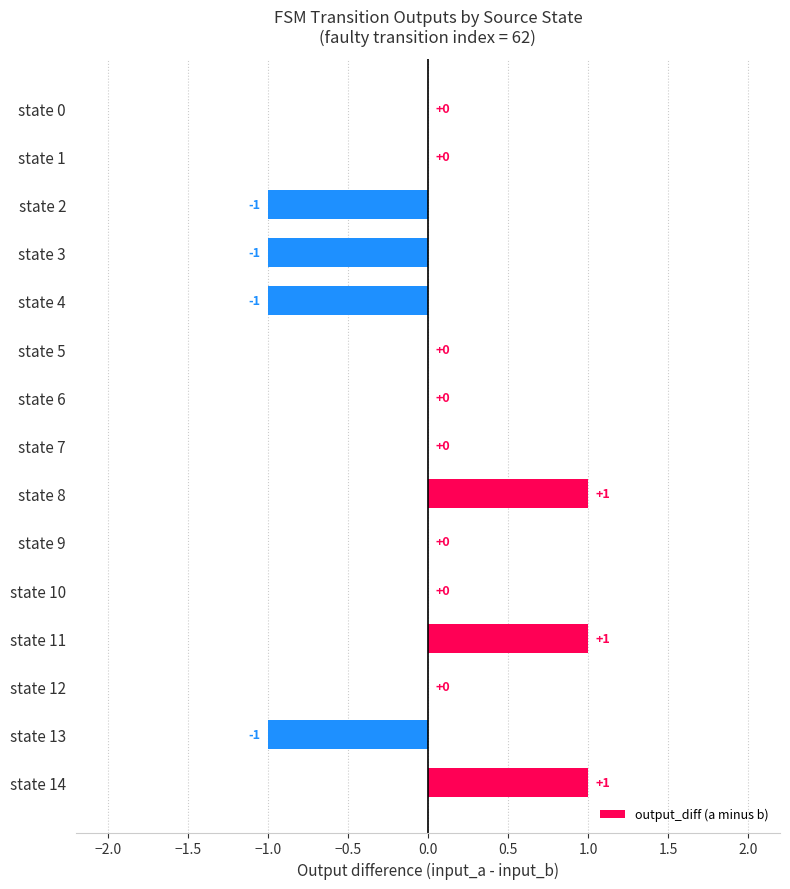

Does the chart contain stacked bars?

No